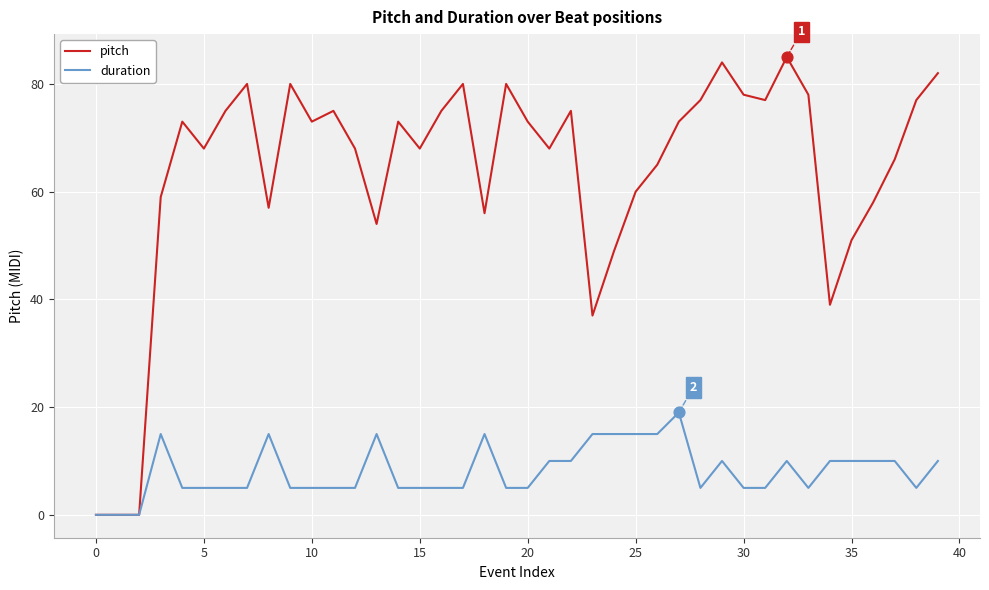

Which series has the largest total across all categories?

pitch